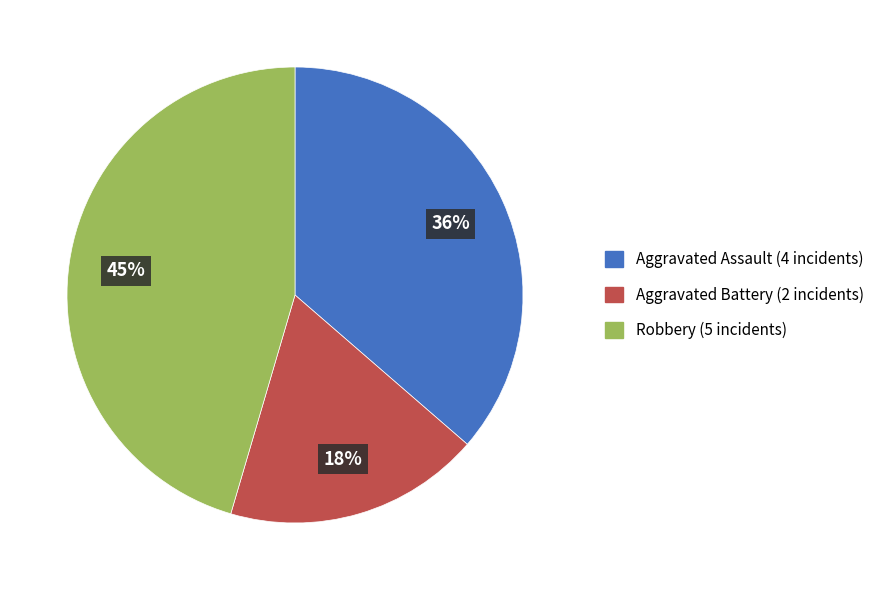

Rank the categories by value from lowest to highest.

Aggravated Battery, Aggravated Assault, Robbery